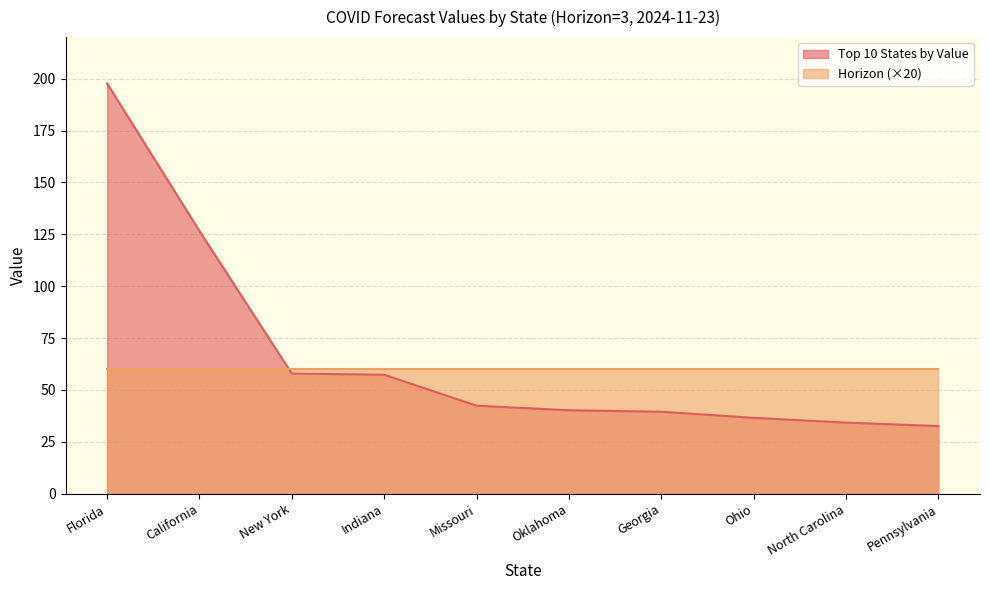

How many distinct data groups are displayed?

2